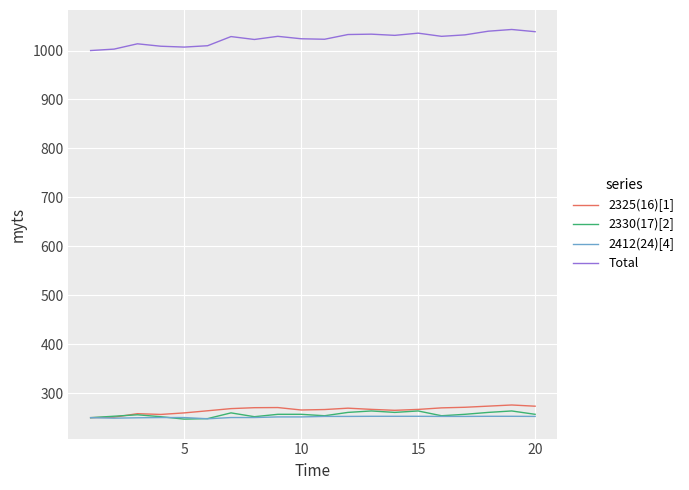

At how many categories does at least one series exceed 344?

20